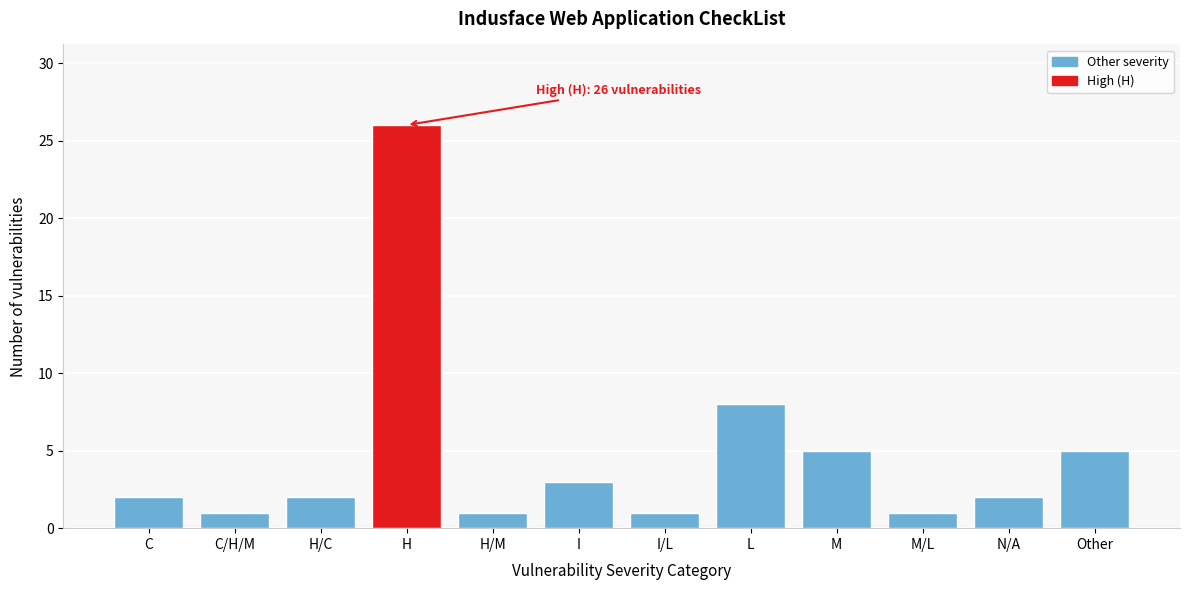

Reading left to right, what are all the values shown in this chart?

2	1	2	26	1	3	1	8	5	1	2	5